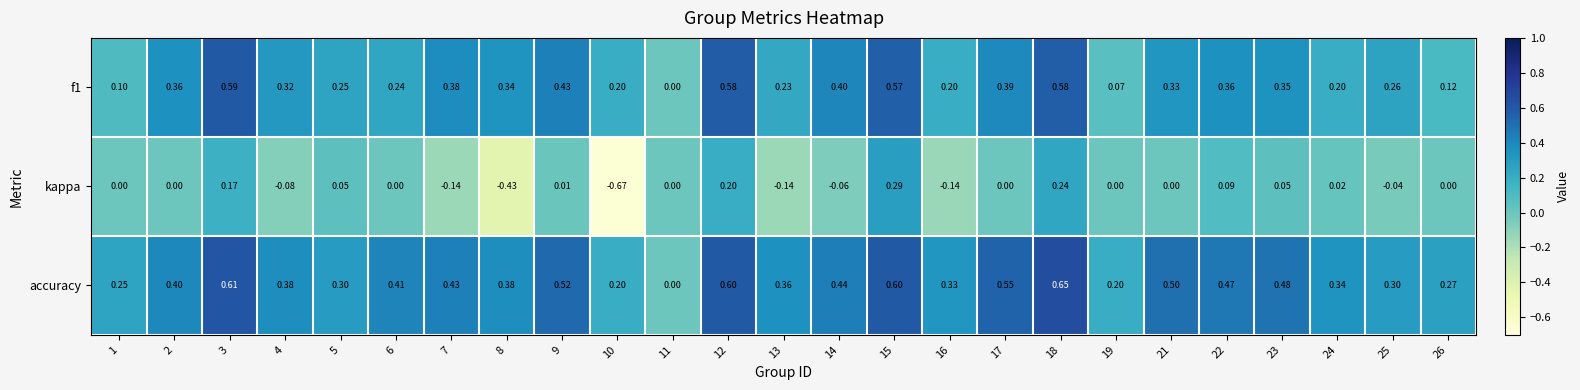

Which series has the largest total across all categories?

accuracy